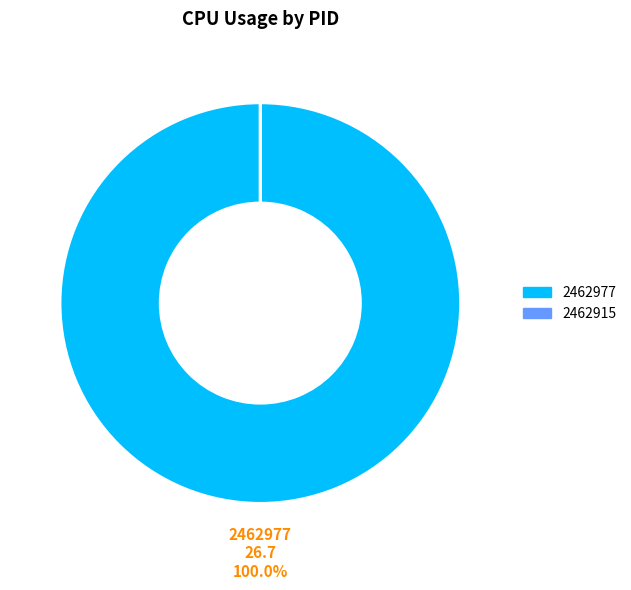

Is there a majority slice in this chart?

Yes